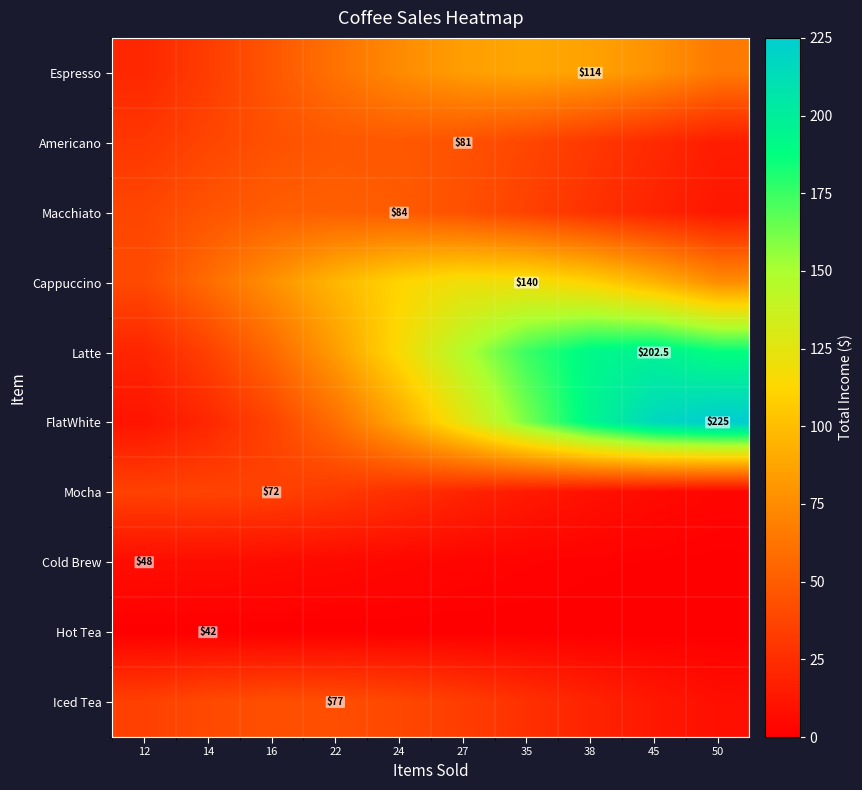

At which category is the sum across all series the highest?

38